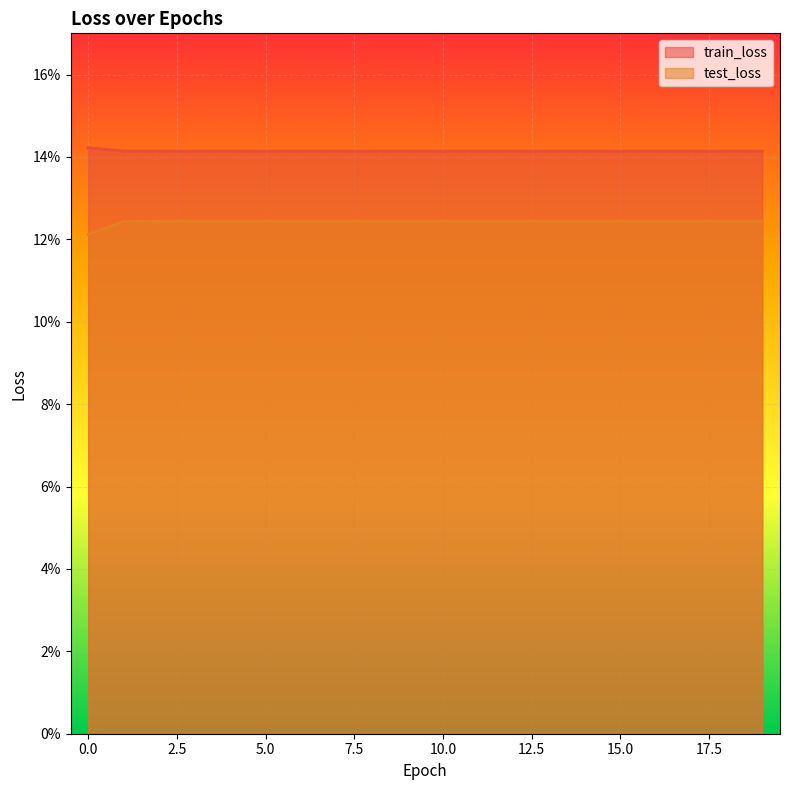

List the series in order of their peak value, lowest first.

test_loss, train_loss